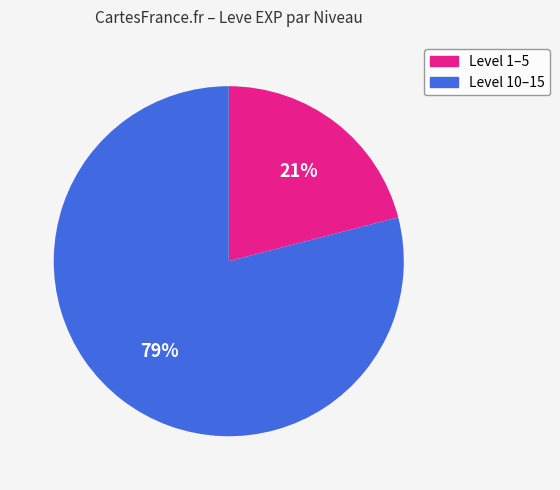

Which slice is the smallest?

Level 1–5